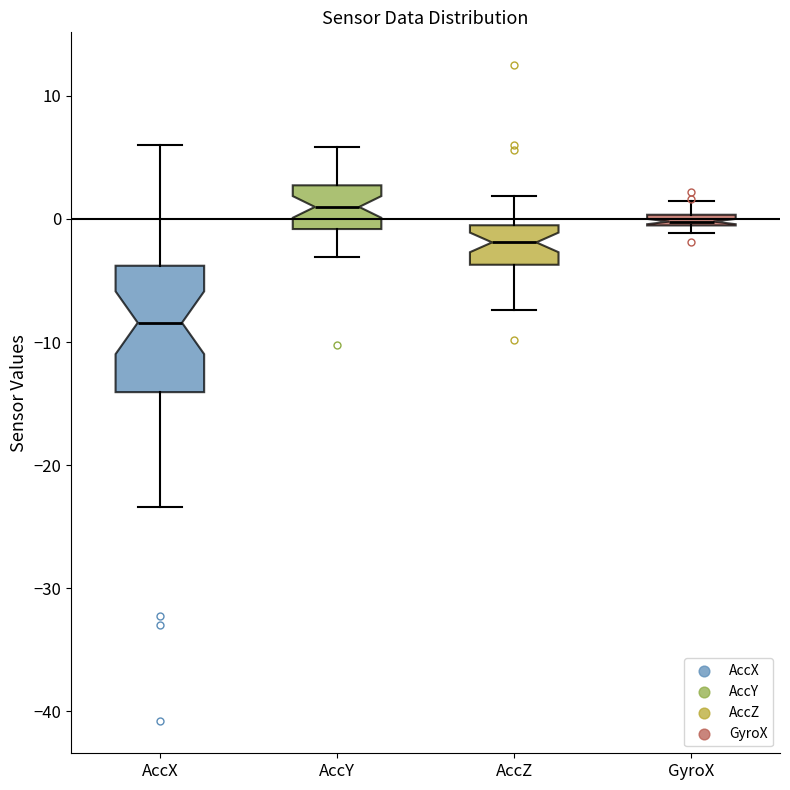

Which box's median line is the lowest?

AccX